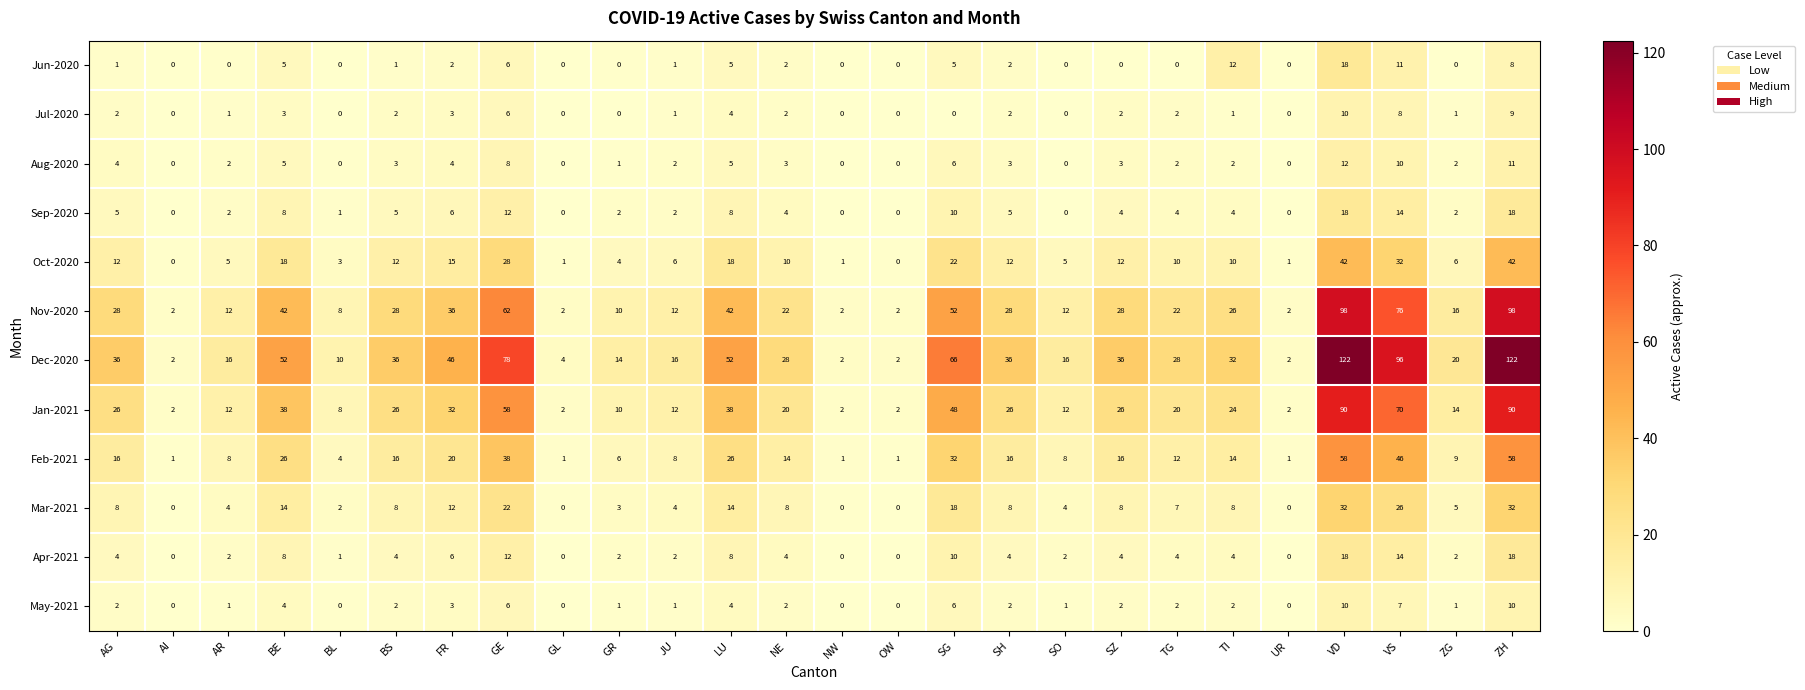

Which series has the largest range (max minus min)?

Dec-2020